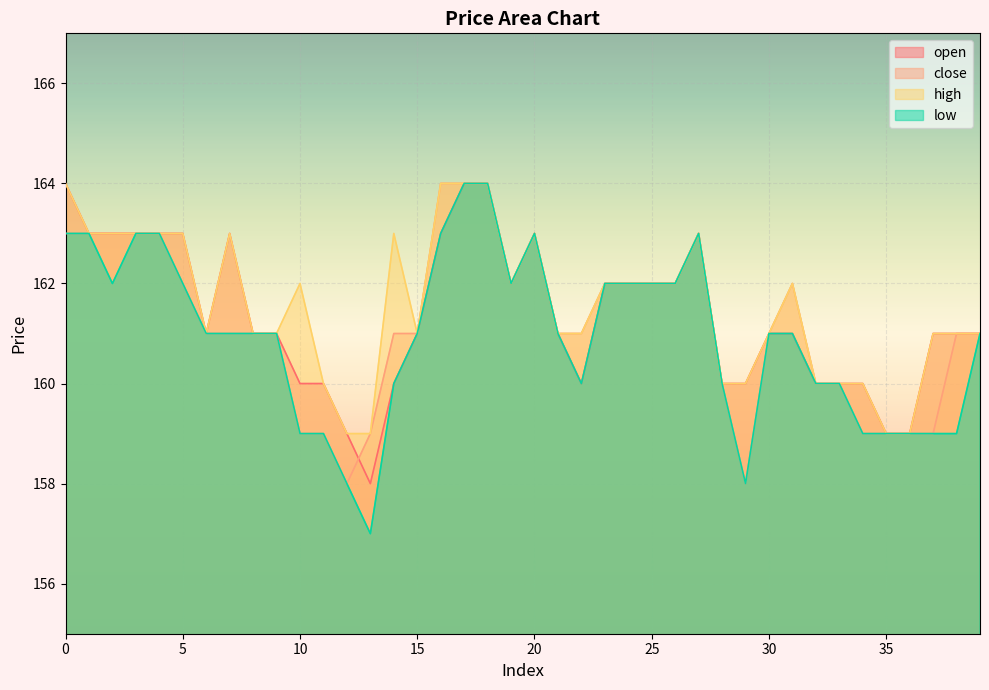

What are all the series names shown in the legend?

open, close, high, low